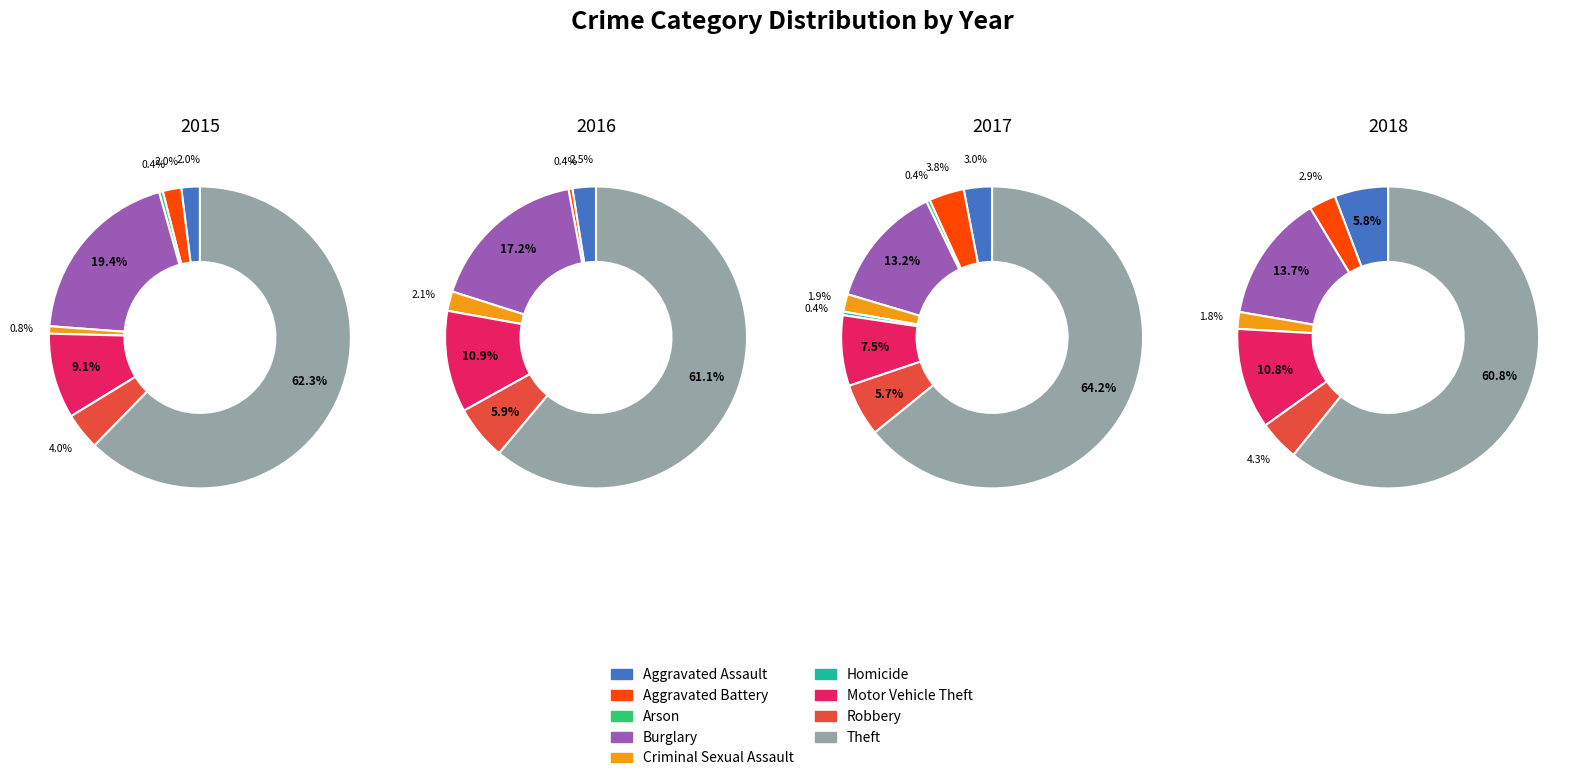

How many slices are in this pie chart?

9